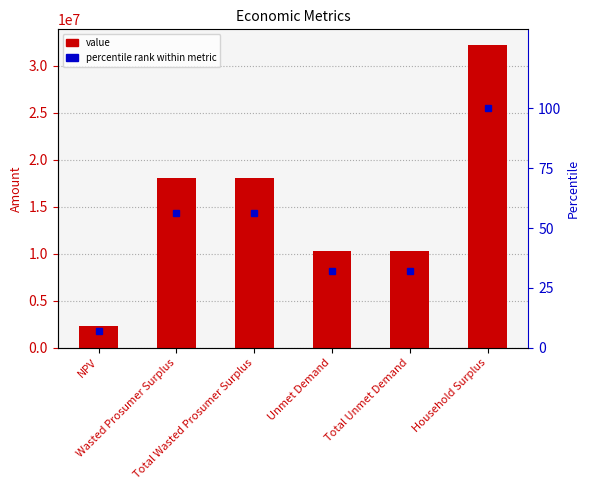

Is it true that value equals 10301282.3 at Total Unmet Demand?

True